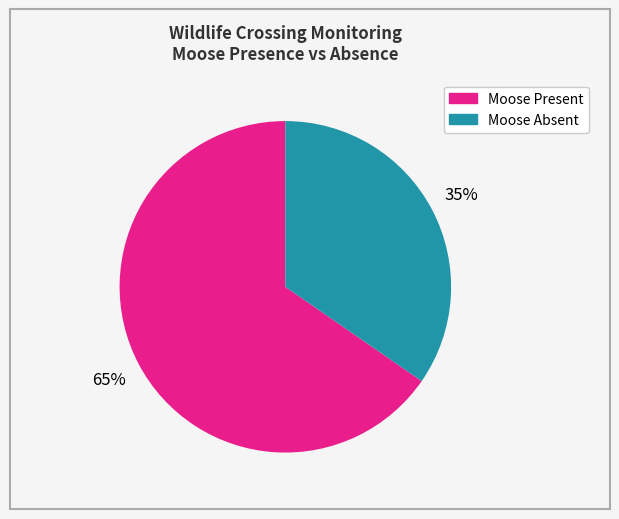

To the nearest percent, what is the average slice percentage?

50%